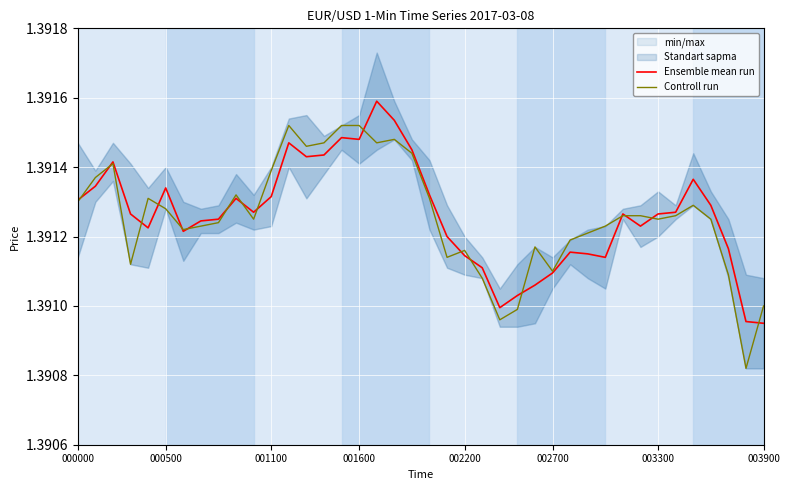

What is the sum of the Controll run values at 22 and 38?

2.8